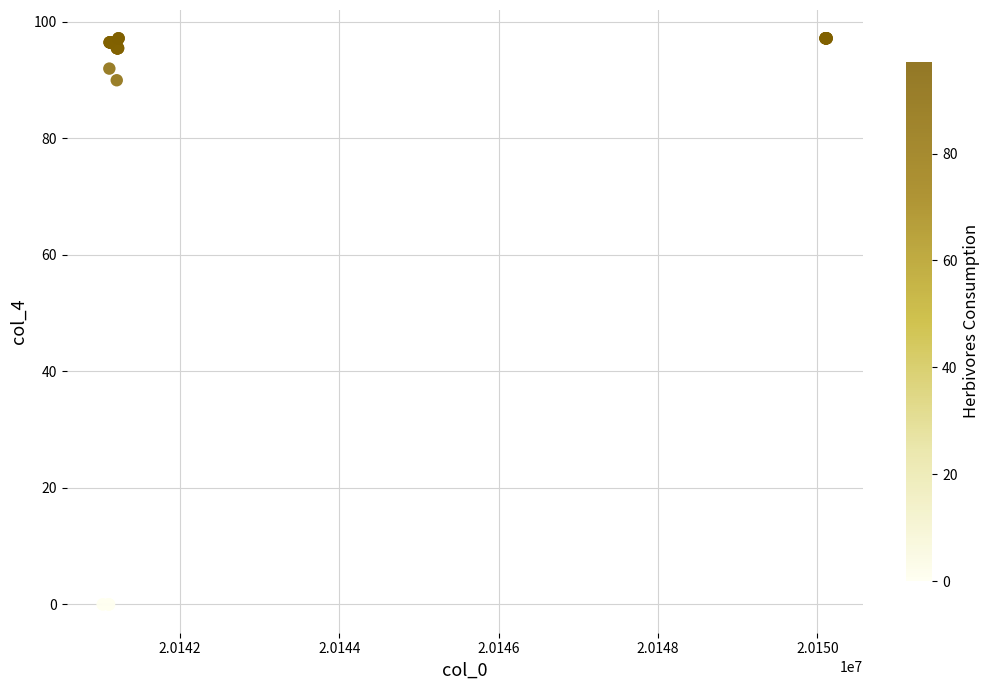

What Y value in the scatter plot is closest to 48?

90.0